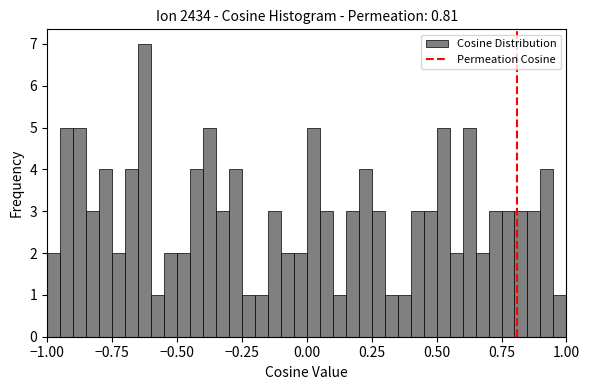

Around what value on the x-axis is the tallest bar? Give the approximate position of its centre, as read against the axis.

-0.60